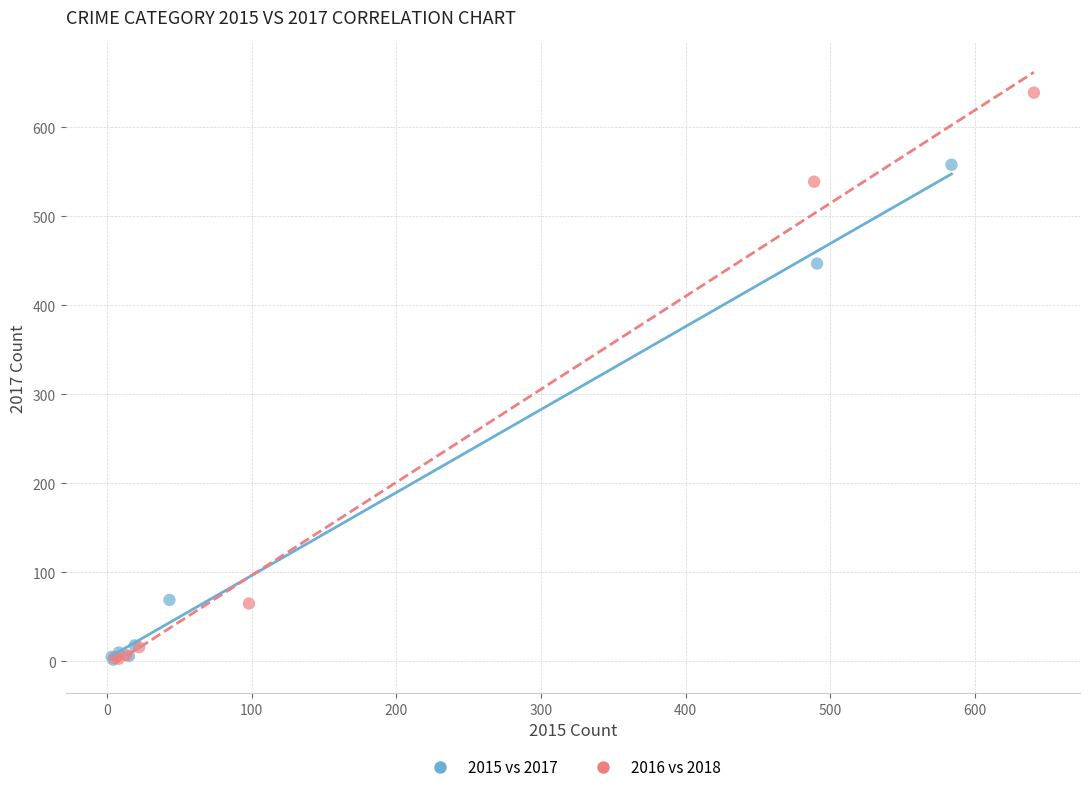

Which series has the largest Y range (max minus min)?

2016 vs 2018